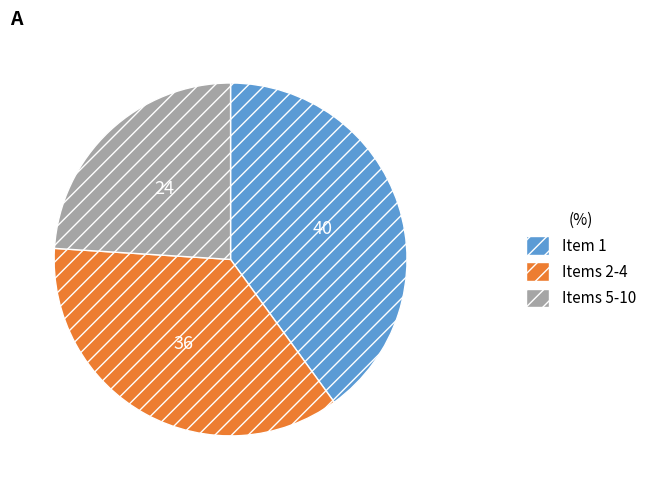

Does any single category account for the majority?

No